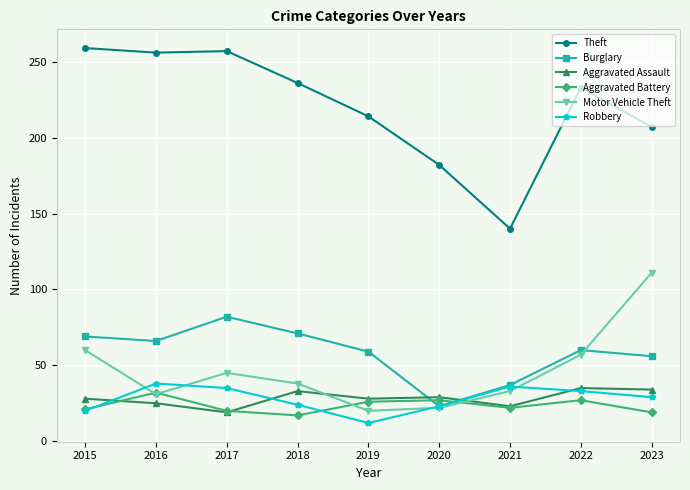

At which category does Aggravated Battery reach its first local peak?

2016